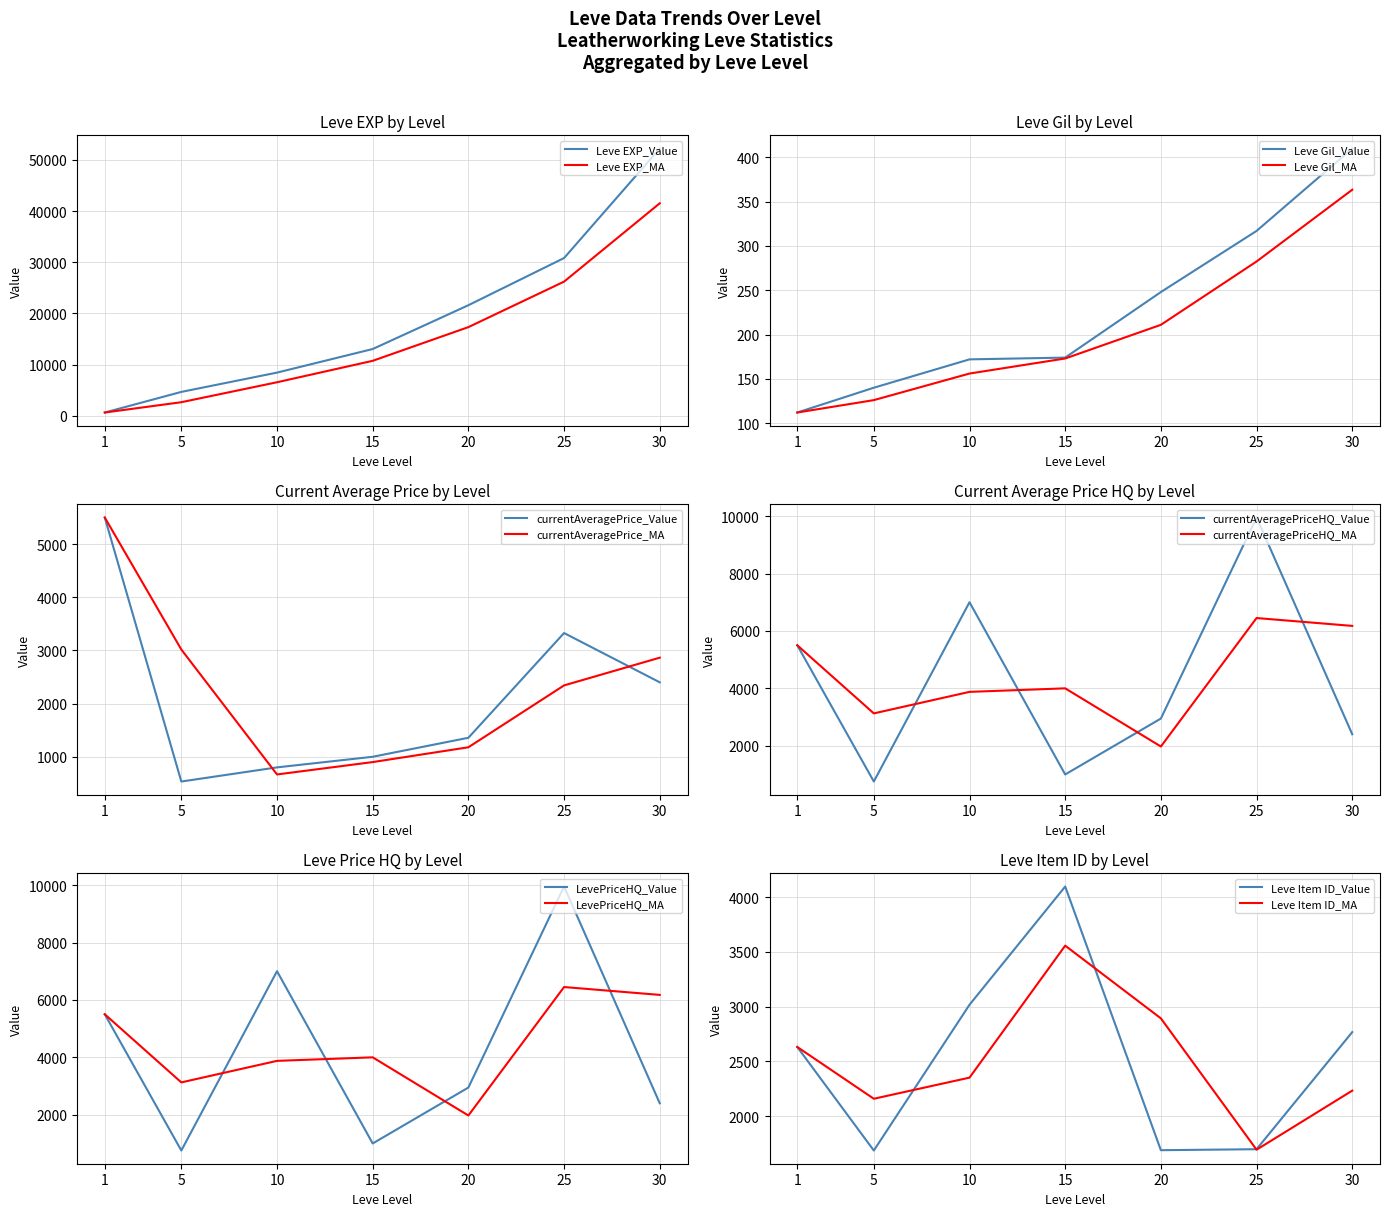

Is it true that currentAveragePrice equals 1914.2 at 20?

False